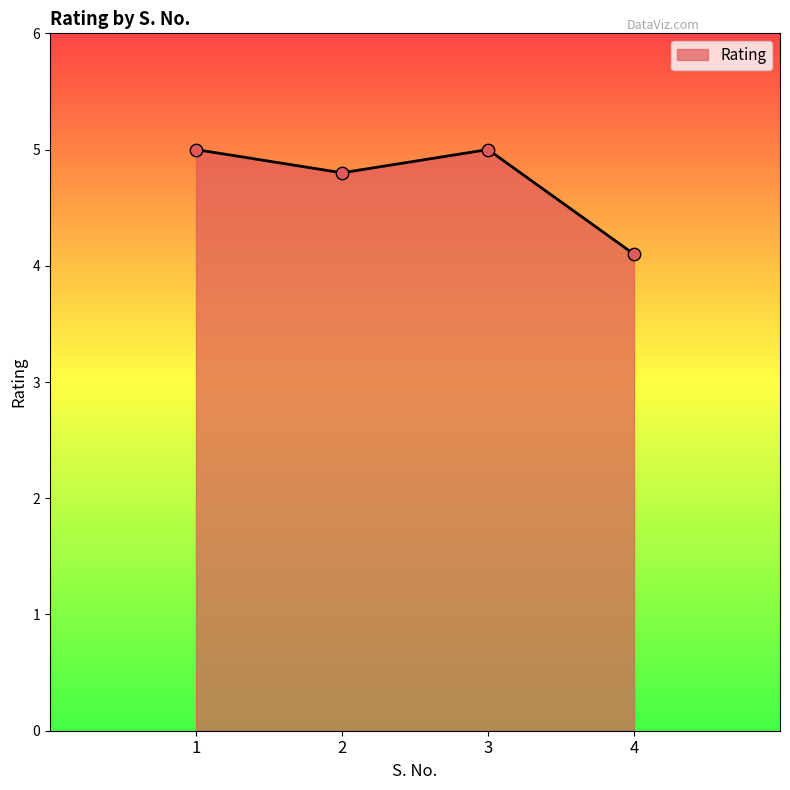

Between 3 and 4, which is larger?

3